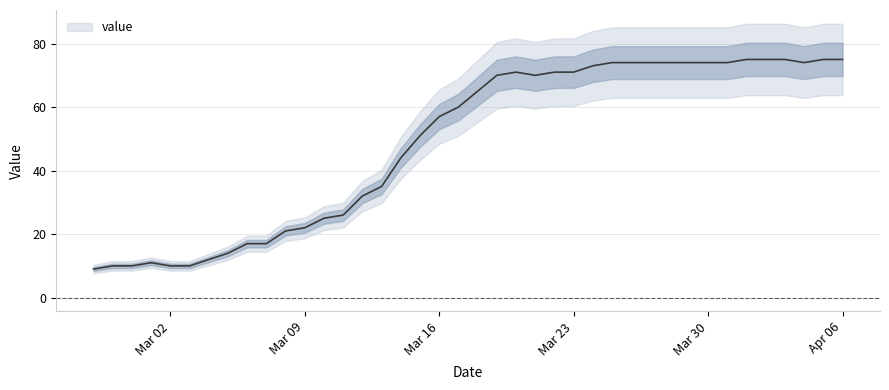

What is the value of the 38th point from the left?

74